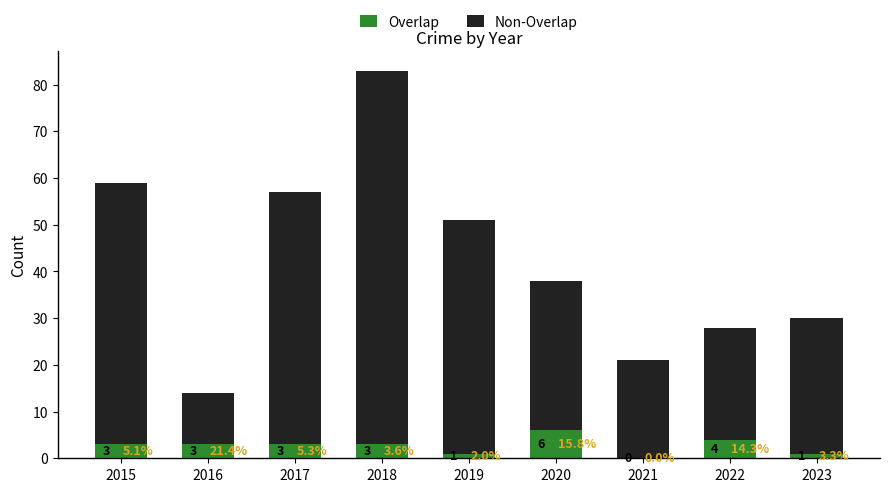

What is the total value across all series at 2020?

38